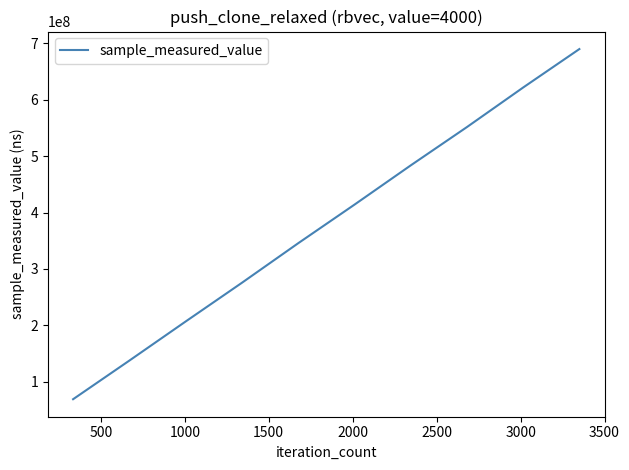

What is the smallest value displayed?

69324211